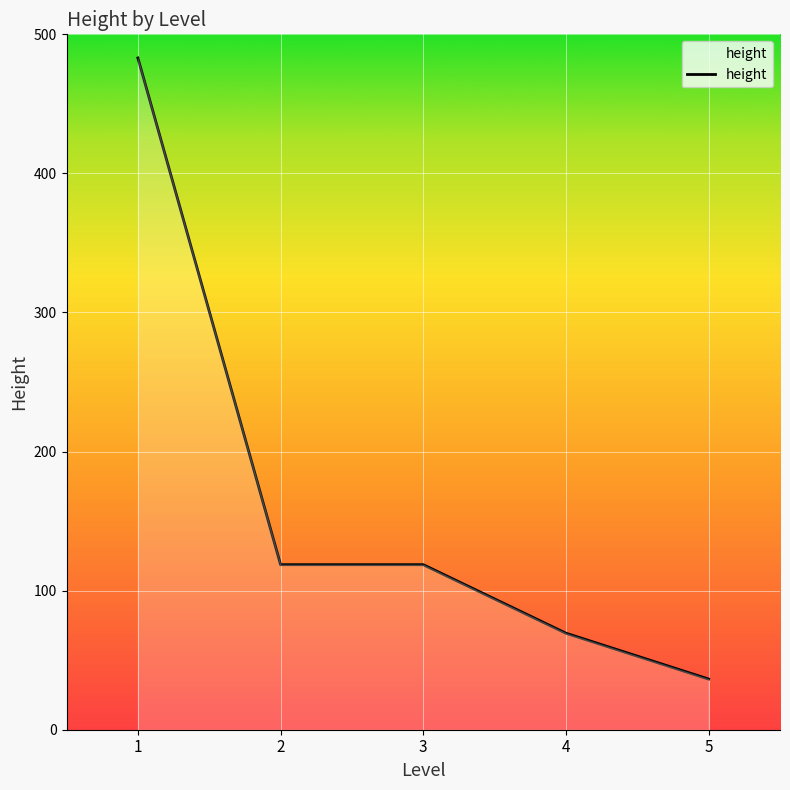

Reading left to right, list all the values displayed in this chart.

483.0	118.7	118.7	69.4	36.4